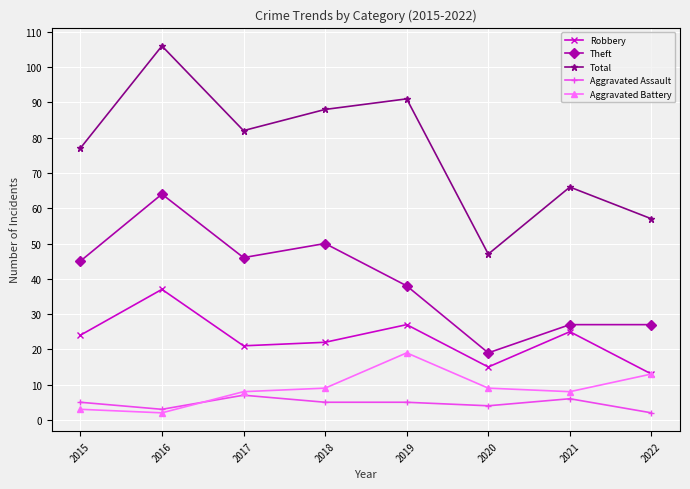

How many interior local peaks does the Total series have?

3